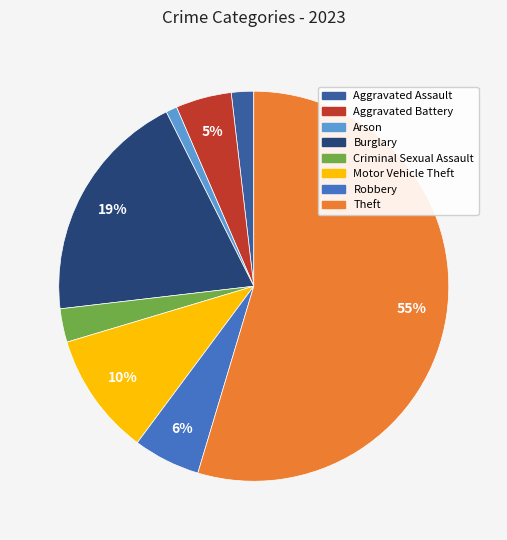

Is the sum of Robbery and Aggravated Assault greater than half?

No